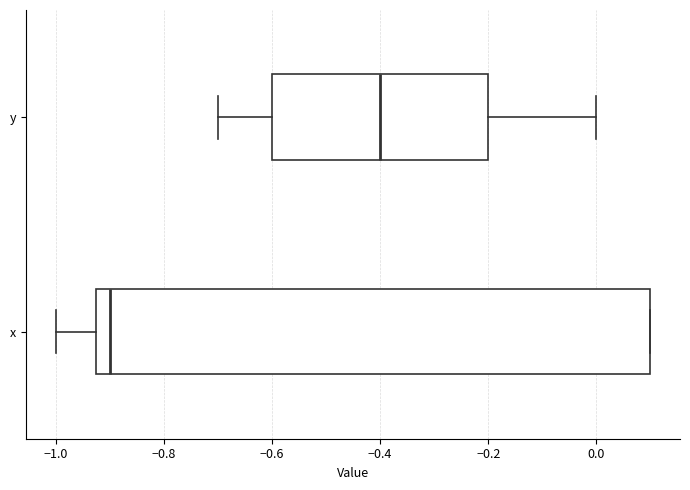

Reading bottom to top, read every box against the x-axis: the position of its median line, the range the box covers, and the ends of its whiskers. The values are not printed on the chart, so give them approximately, as read against the axis.

x: median -0.90, box -0.92 to 0.10, whiskers -1.00 to 0.10
y: median -0.40, box -0.60 to -0.20, whiskers -0.70 to 0.00